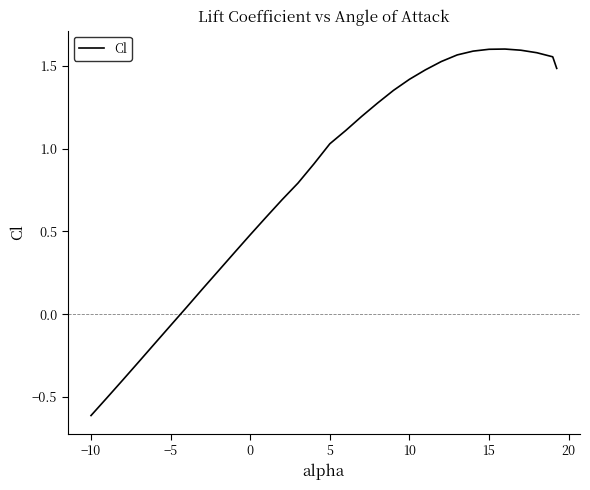

What is the minimum value shown in the chart?

-0.6